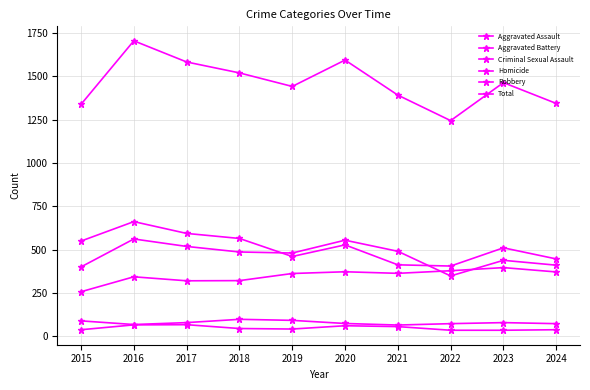

The Robbery series shows 406 at 2022. True or false?

True